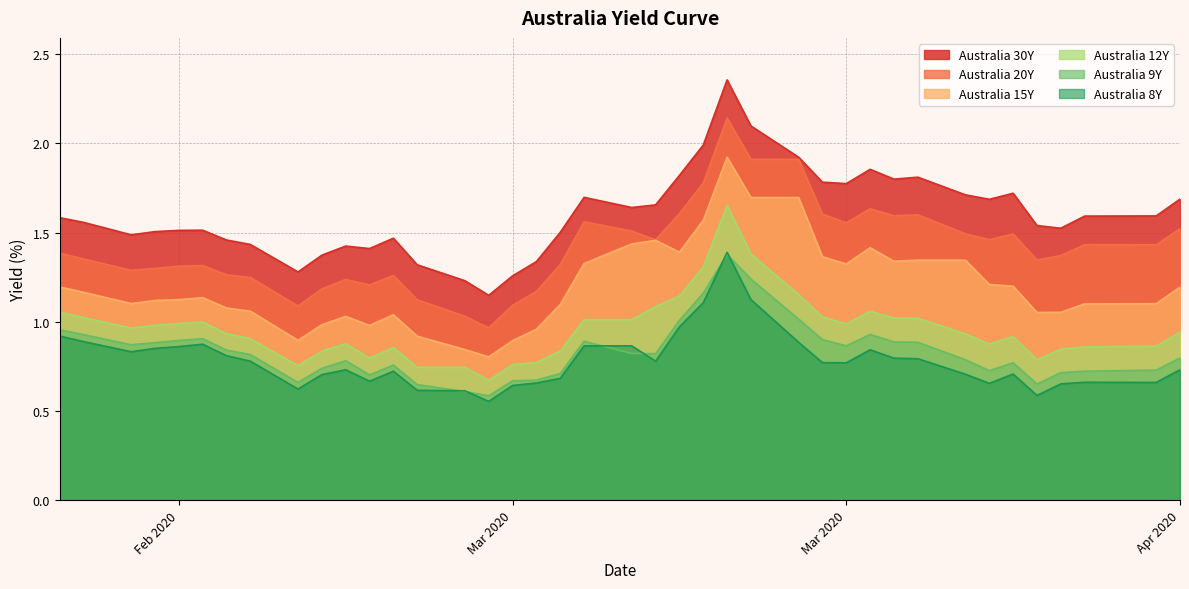

How many lines are shown in the chart?

6